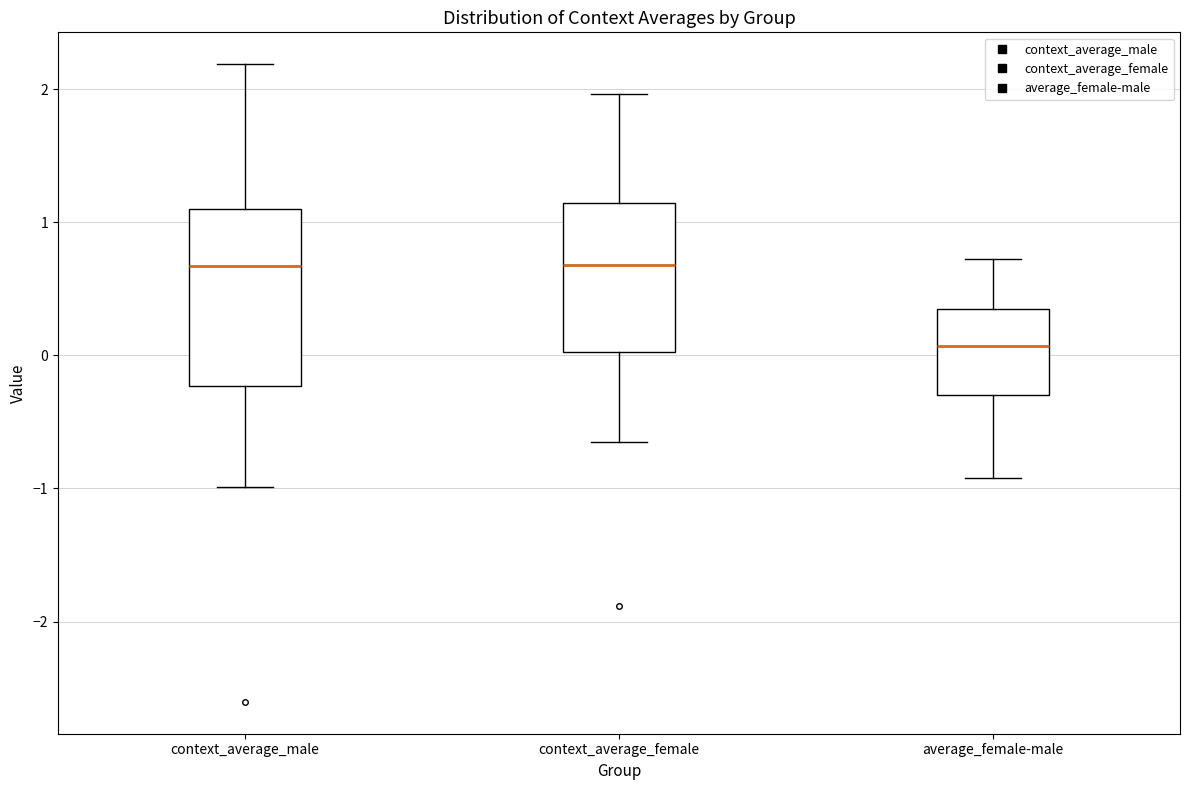

Reading left to right, transcribe this box plot: for each box, give where its median line is, the range the box spans, and where its two whiskers end, as read against the y-axis. The values are not printed on the chart, so give them approximately, as read against the axis.

context_average_male: median 0.7, box -0.2 to 1.1, whiskers -1.0 to 2.2
context_average_female: median 0.7, box 0.0 to 1.1, whiskers -0.7 to 2.0
average_female-male: median 0.1, box -0.3 to 0.4, whiskers -0.9 to 0.7